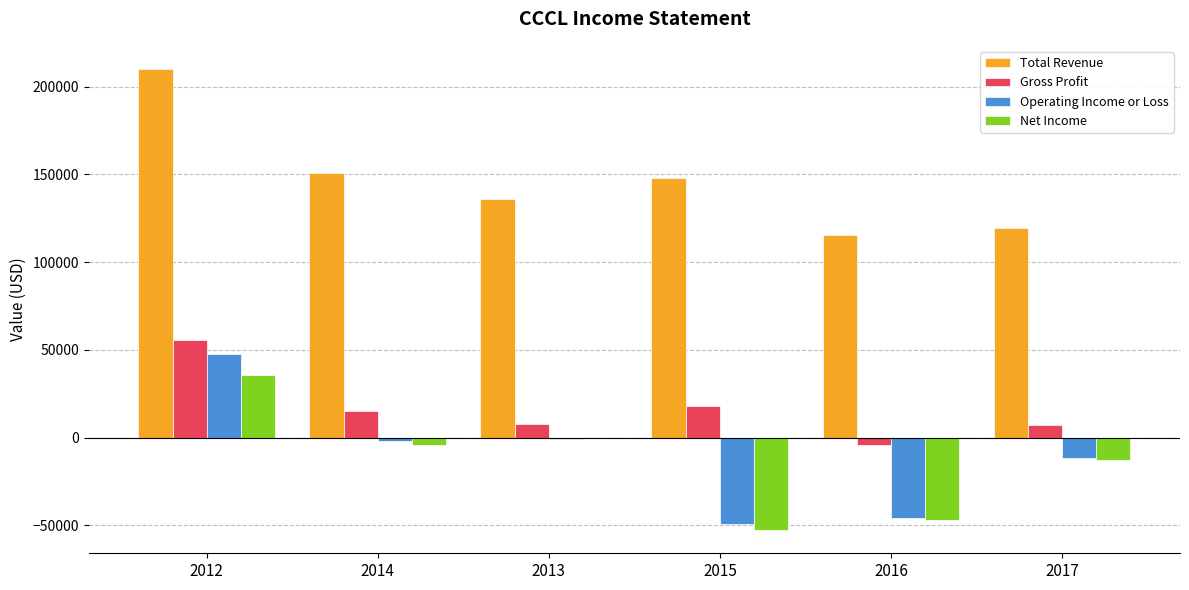

At which label does Total Revenue reach its peak?

2012